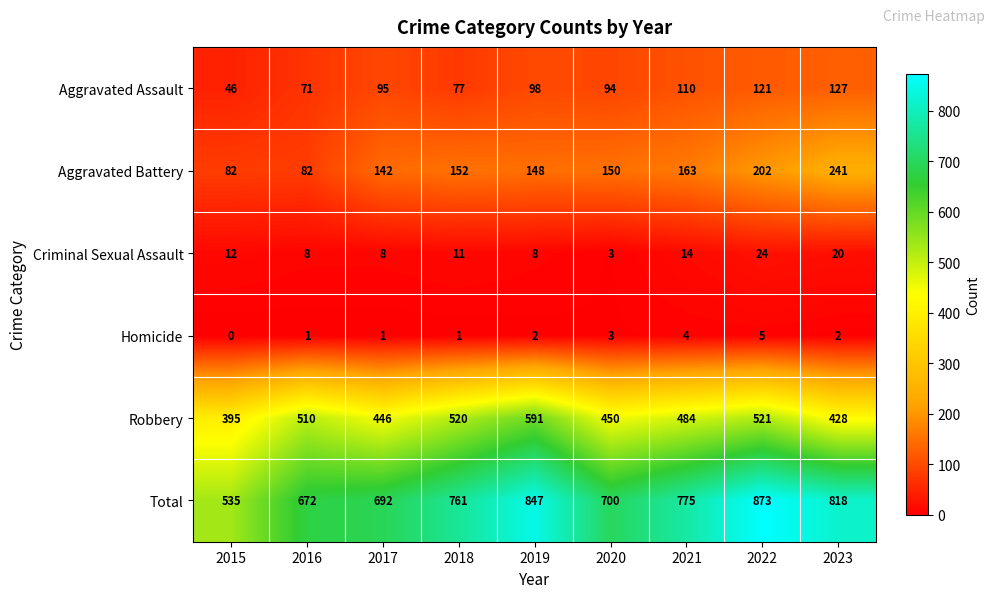

The Total series shows 535 at 2015. True or false?

True